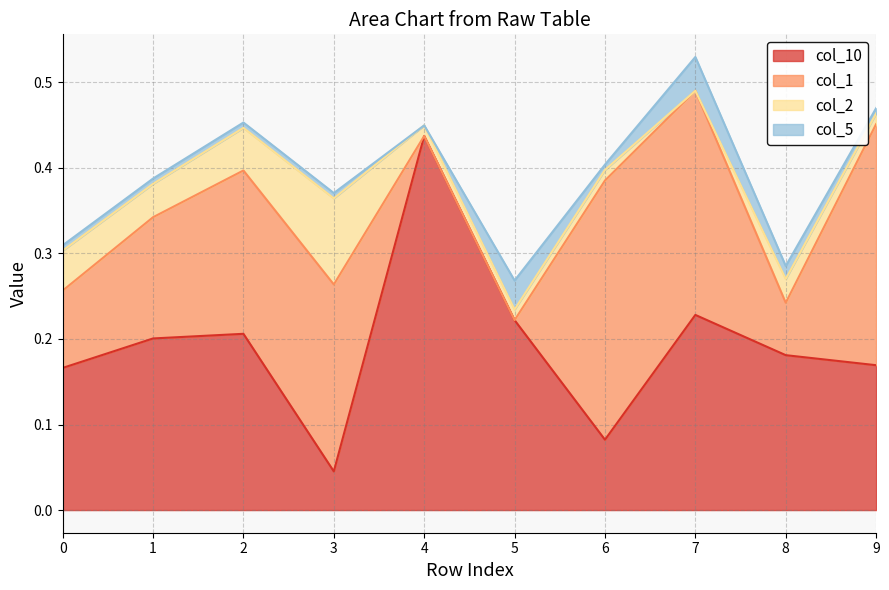

Is the value of col_1 at 7 greater than the value of col_2 at 5?

Yes